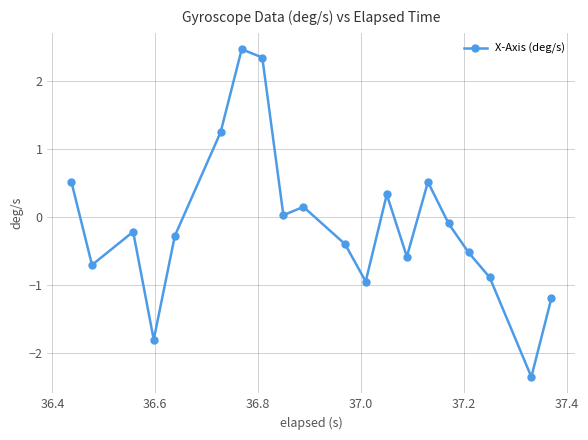

What is the minimum value shown in the chart?

-2.3